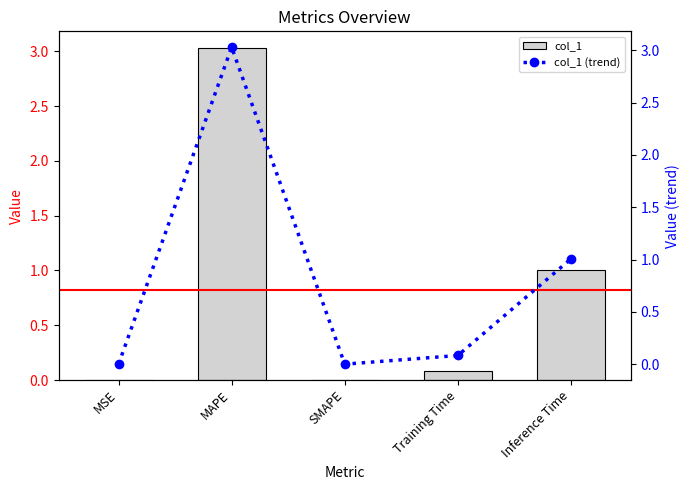

What is the value of the col_1 (trend) bar at the 5th from the left?

1.0